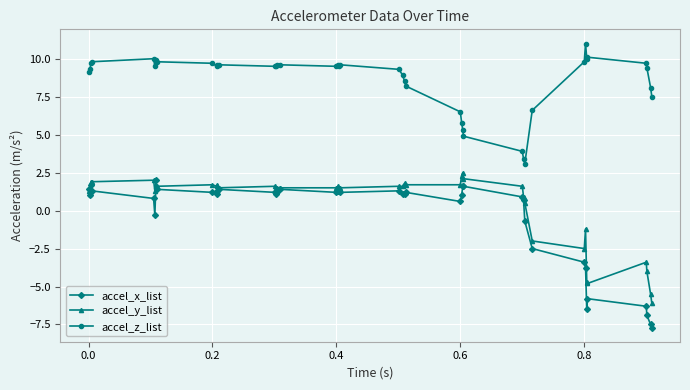

What is the minimum value shown in the chart?

-7.7